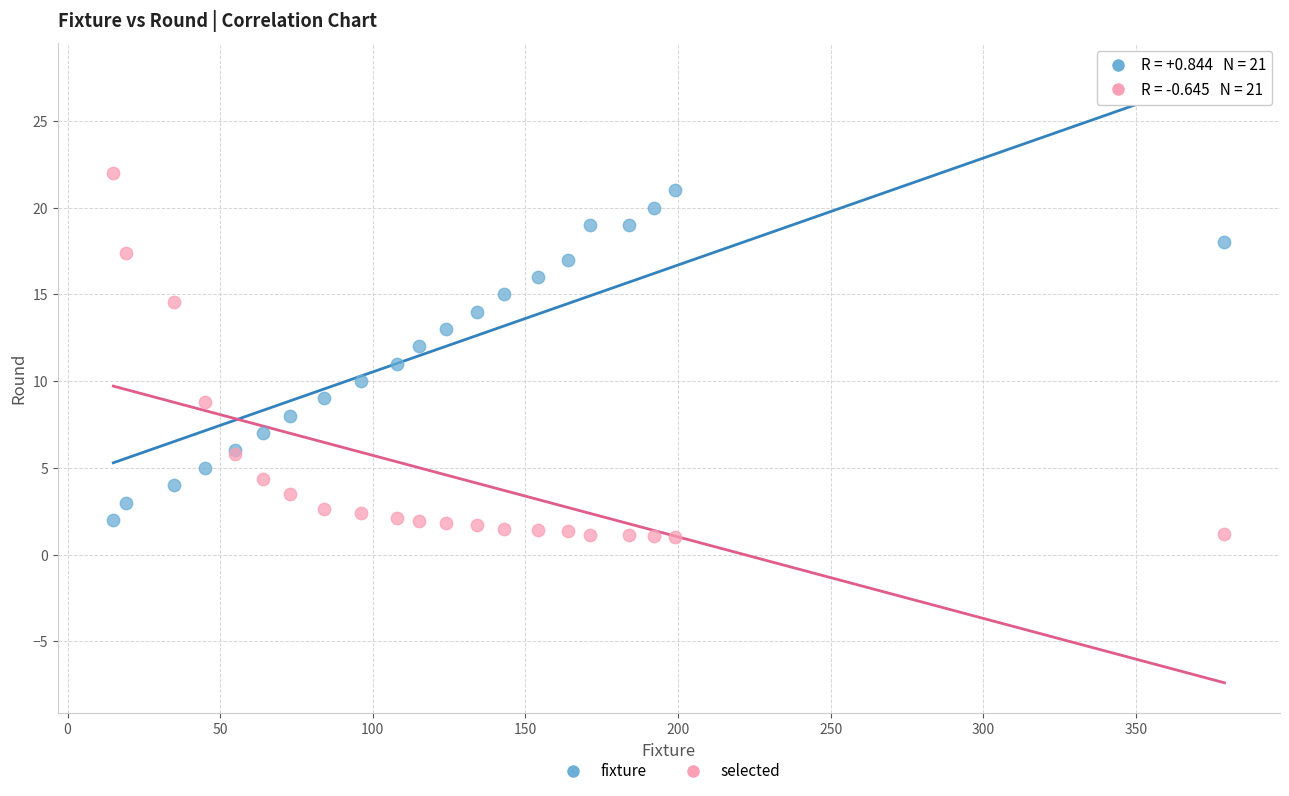

Which series contains the highest Y value?

selected